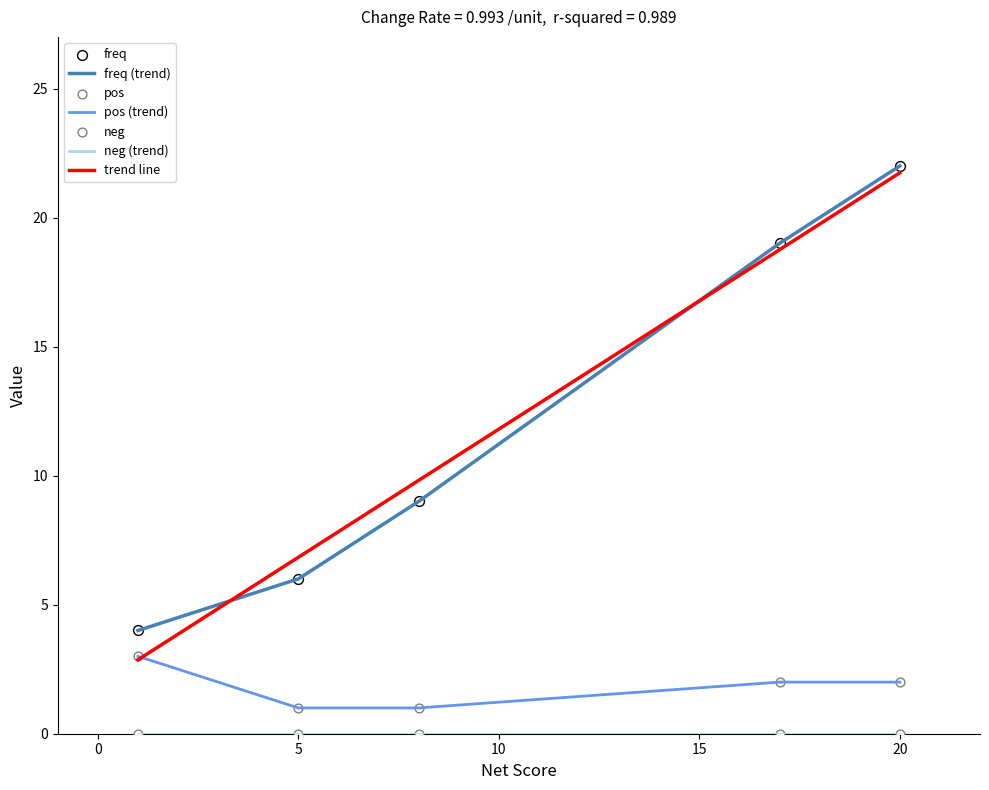

Is the value of freq at Vaksin BUMN greater than the value of pos at BUMN?

Yes